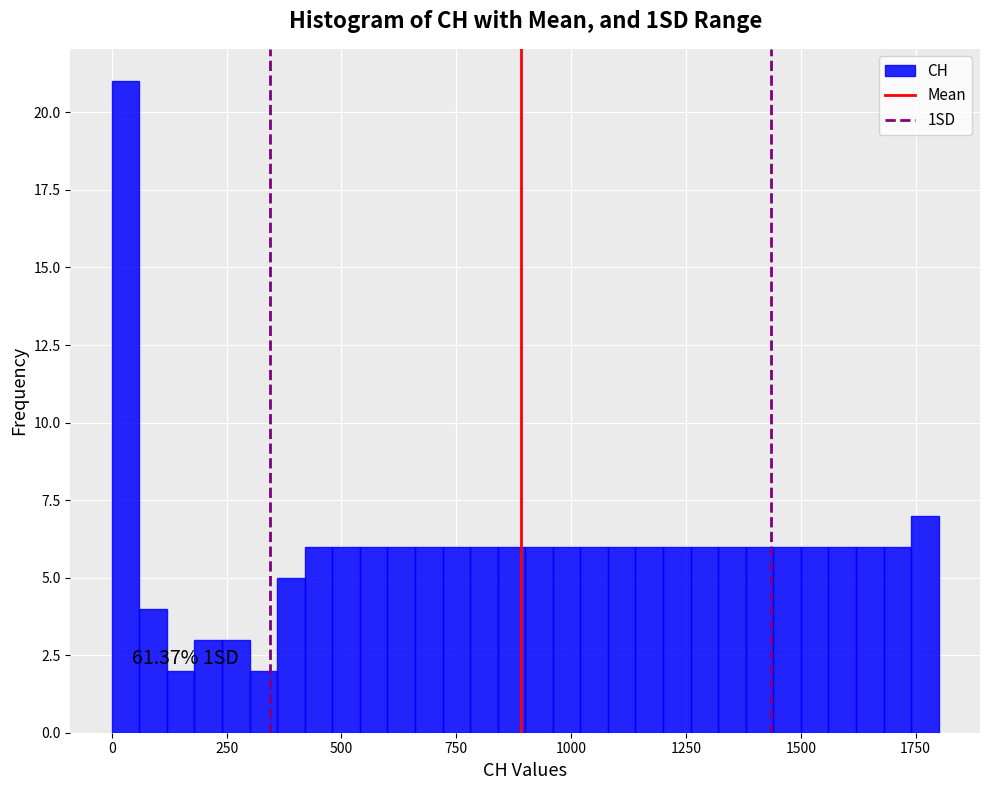

Around what value on the x-axis is the tallest bar? Give the approximate position of its centre, as read against the axis.

50